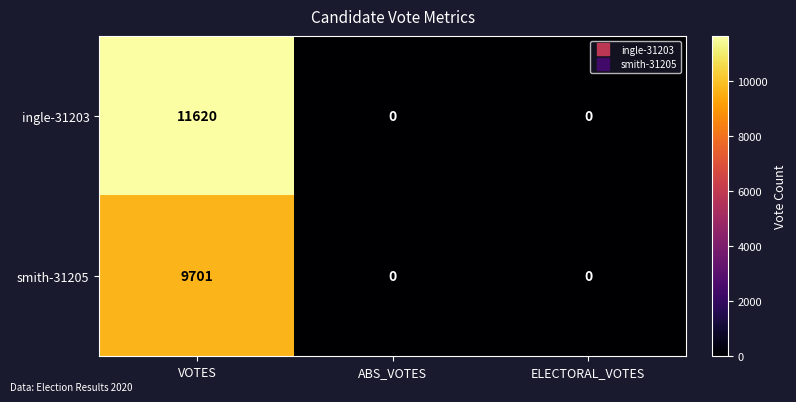

Which series has the widest spread of values?

ingle-31203